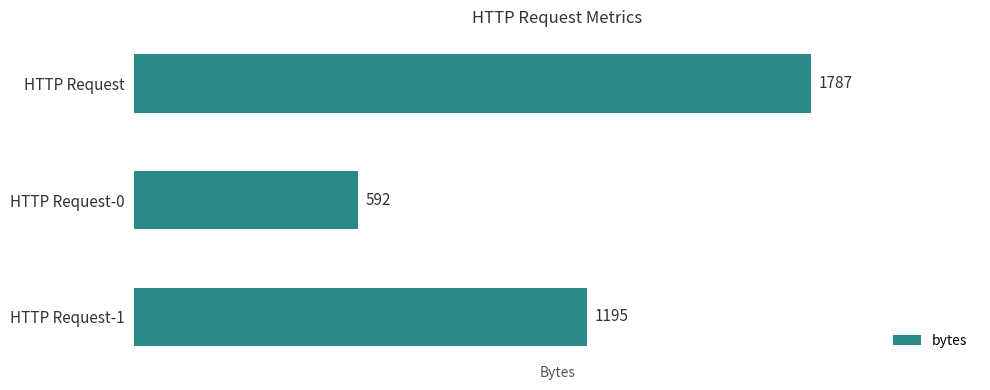

Reading top to bottom, extract all data points from this chart.

HTTP Request=1787	HTTP Request-0=592	HTTP Request-1=1195